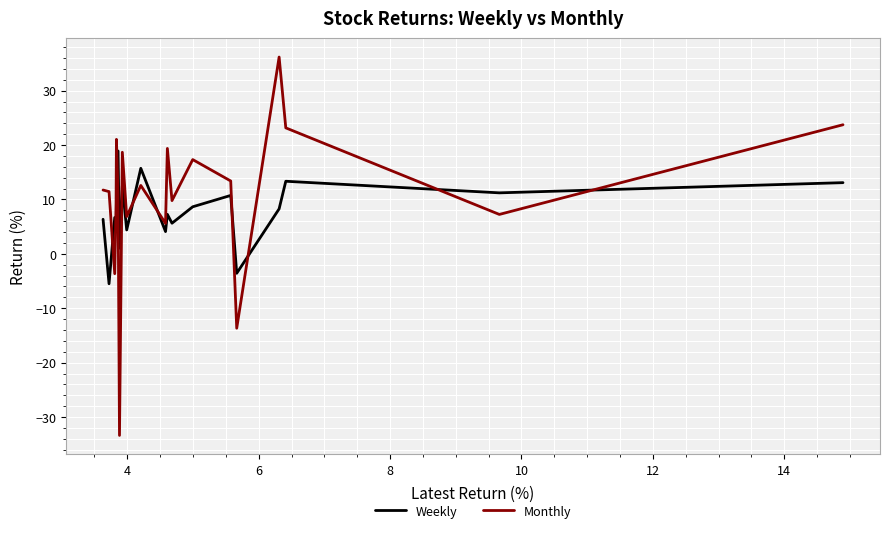

What is the greatest value displayed?

36.2